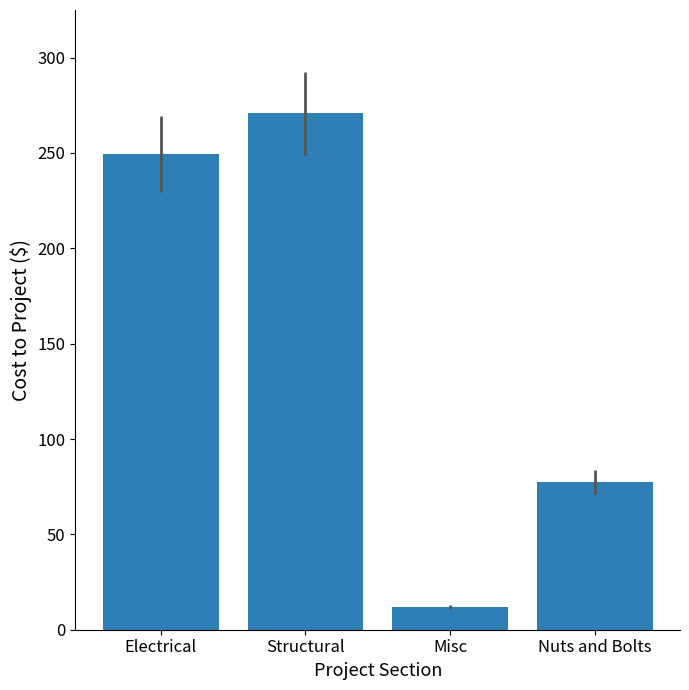

Reading right to left, list all the values displayed in this chart.

77.5	11.9	270.8	249.2